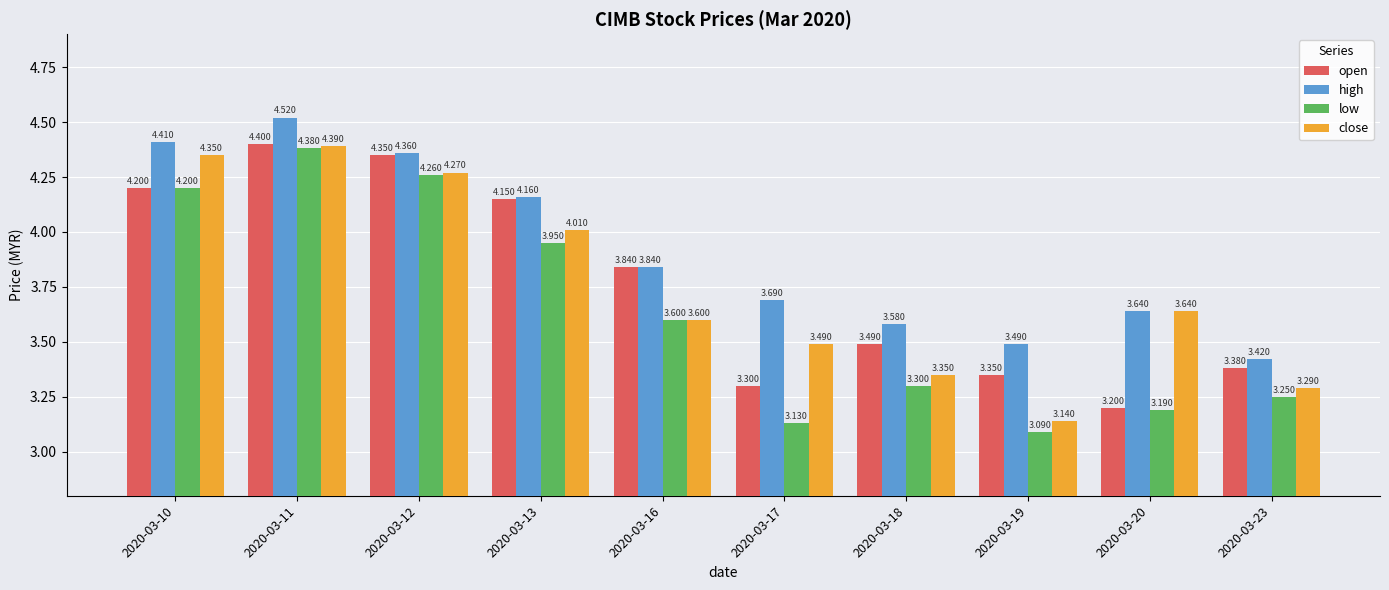

The value of open at 2020-03-23 is 5.6. True or false?

False